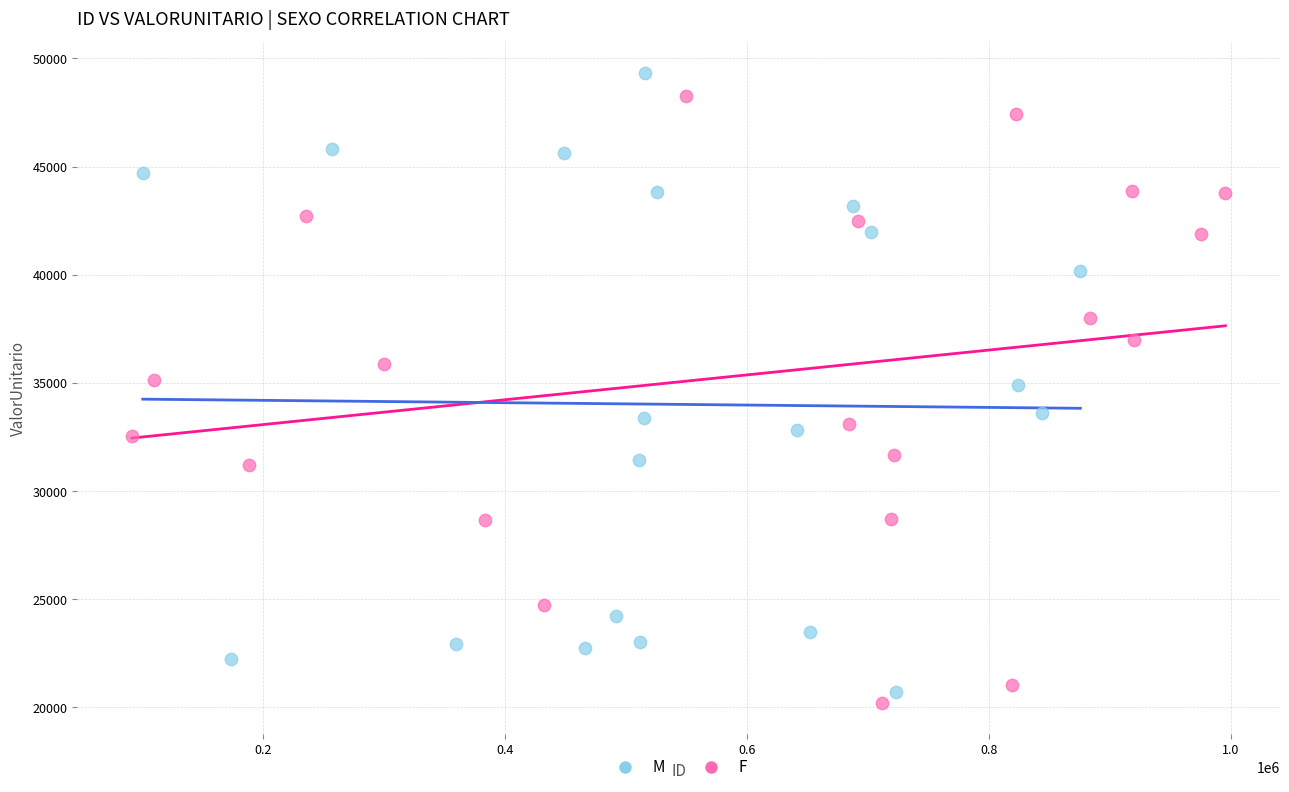

What are all the series names shown in the legend?

M, F